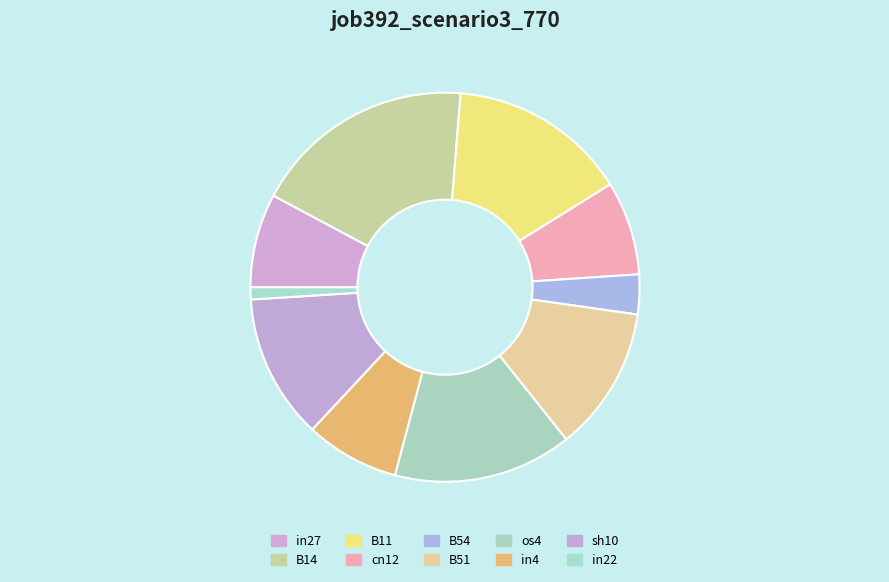

How many slices are in this pie chart?

10